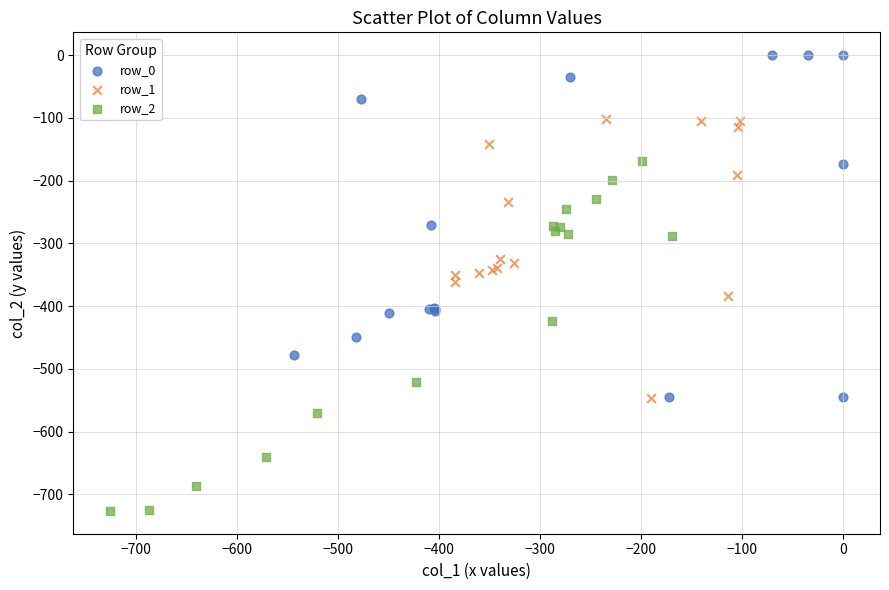

Which series has the largest Y range (max minus min)?

row_2